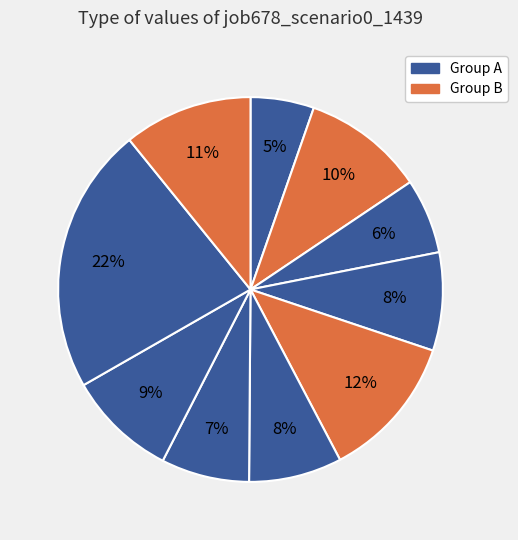

Is there a majority slice in this chart?

No